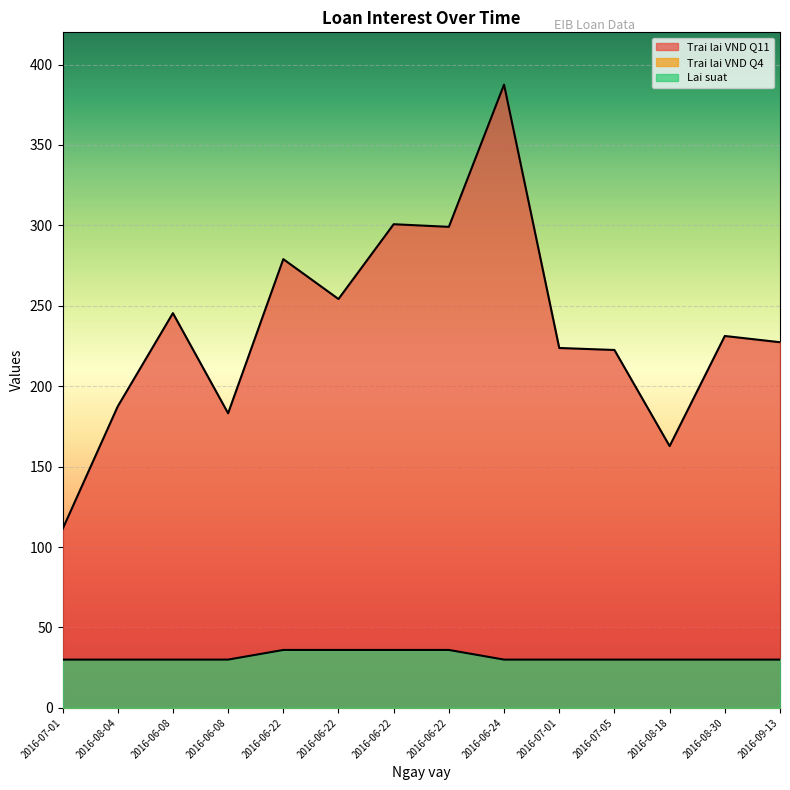

True or false: Lai suat and Trai lai VND Q11 intersect in this chart.

False